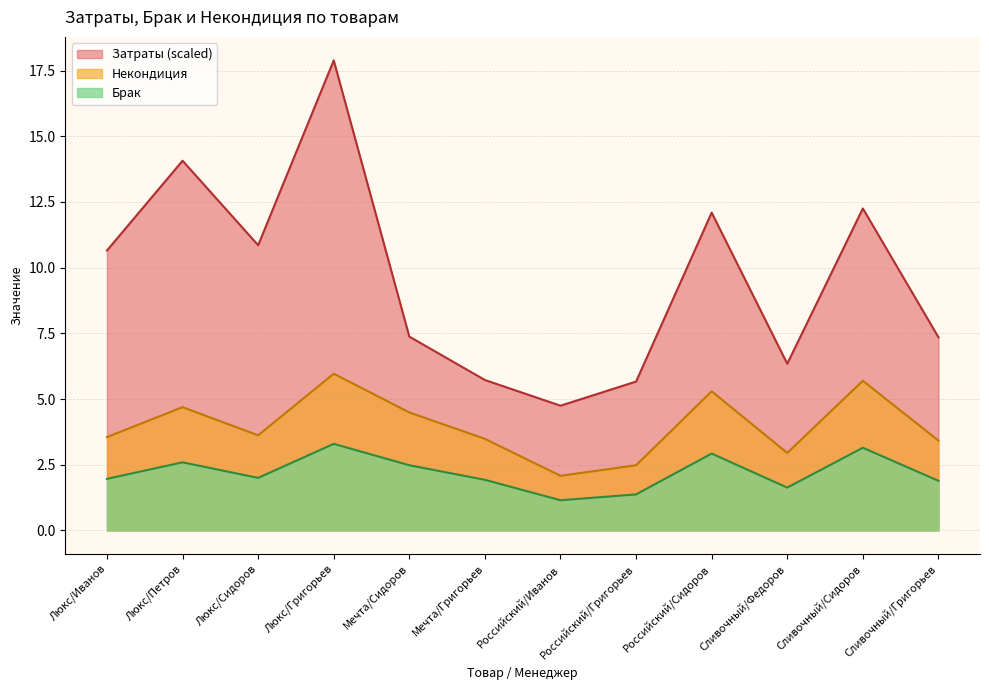

Which series has the largest total across all categories?

Затраты (scaled)